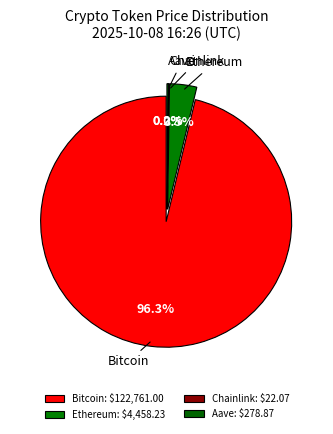

What is the change in value from Chainlink to Aave?

+256.8